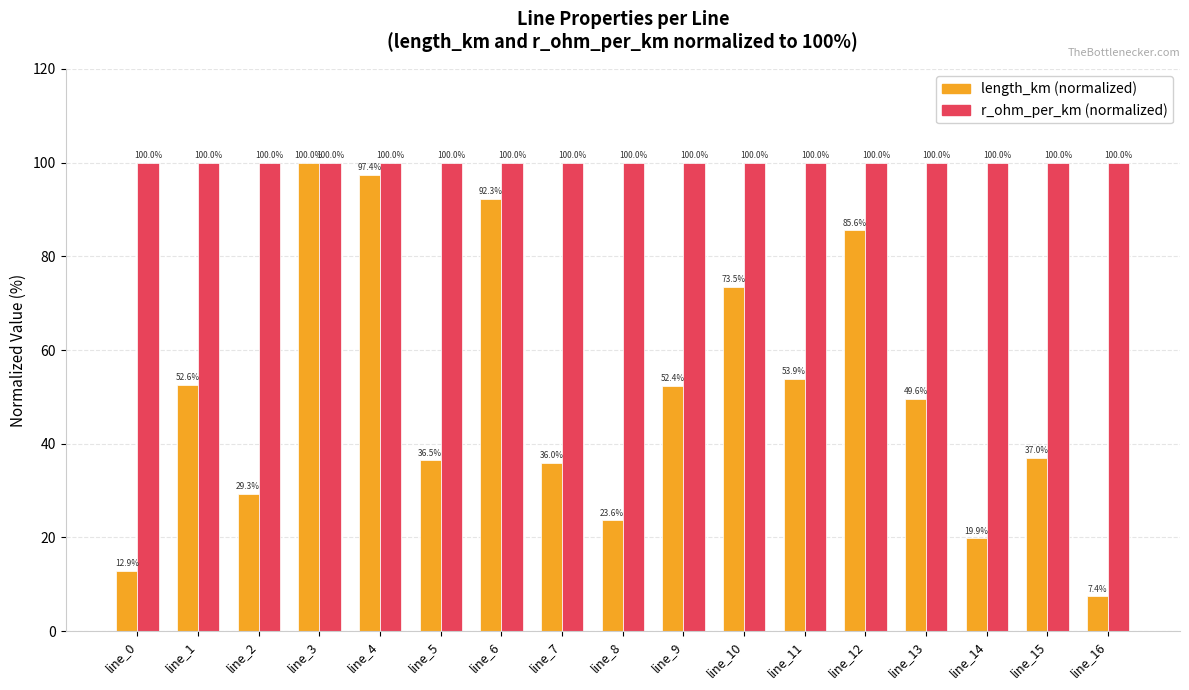

Reading left to right, transcribe all the data shown in this chart.

length_km (normalized): line_0=12.9	line_1=52.6	line_2=29.3	line_3=100.0	line_4=97.4	line_5=36.5	line_6=92.3	line_7=36.0	line_8=23.6	line_9=52.4	line_10=73.5	line_11=53.9	line_12=85.6	line_13=49.6	line_14=19.9	line_15=37.0	line_16=7.4
r_ohm_per_km (normalized): line_0=100.0	line_1=100.0	line_2=100.0	line_3=100.0	line_4=100.0	line_5=100.0	line_6=100.0	line_7=100.0	line_8=100.0	line_9=100.0	line_10=100.0	line_11=100.0	line_12=100.0	line_13=100.0	line_14=100.0	line_15=100.0	line_16=100.0